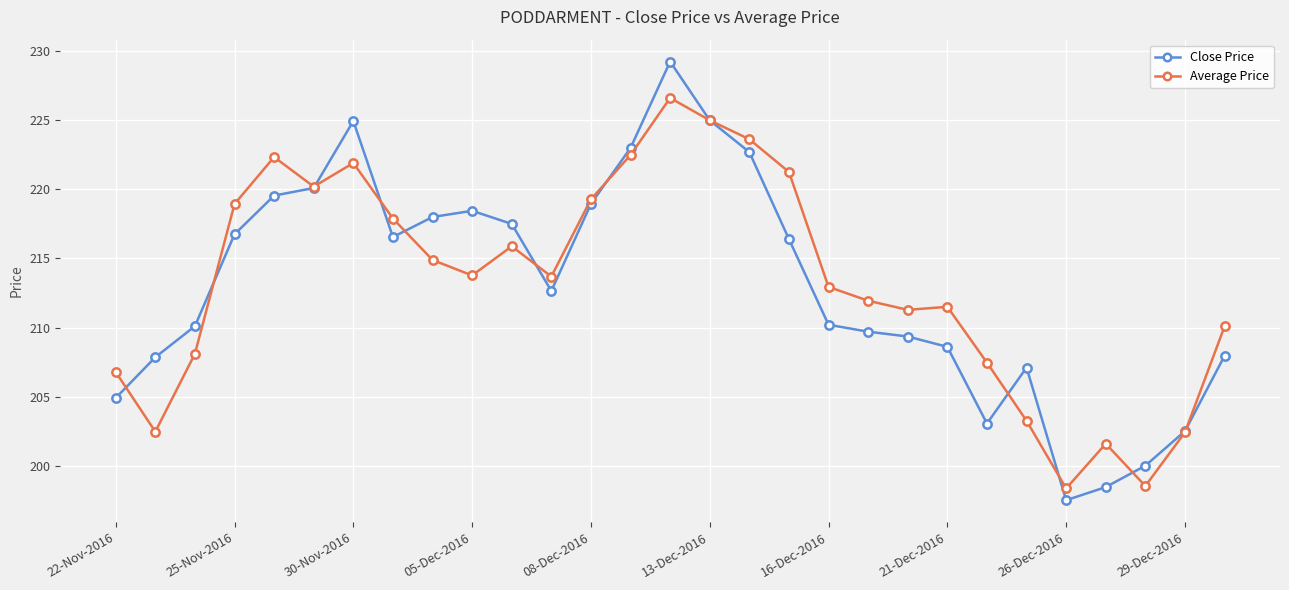

Count the number of categories in the chart.

29